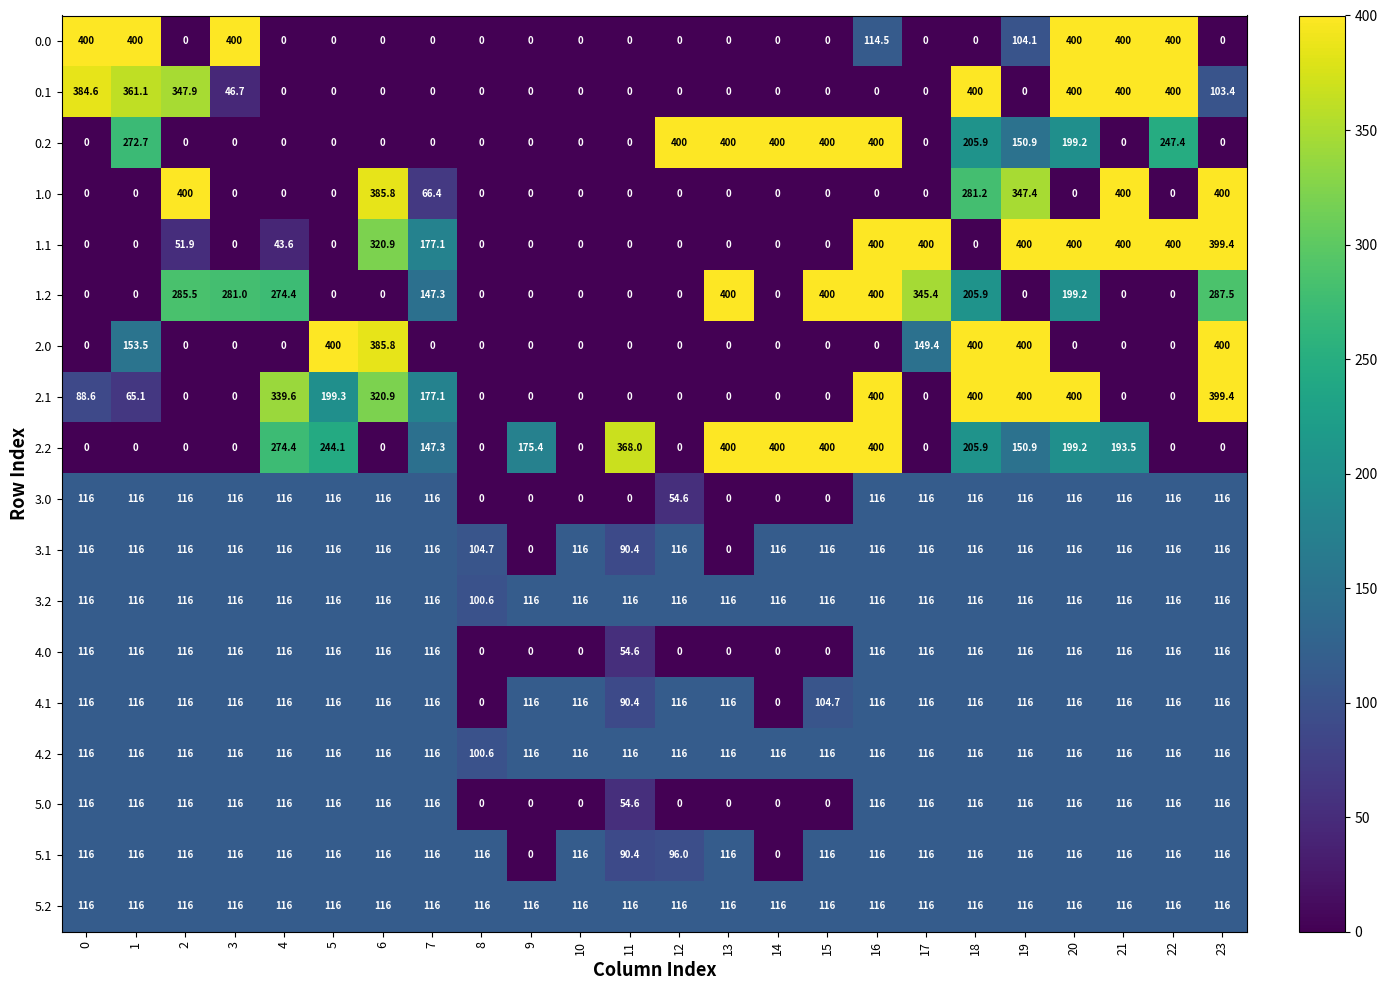

The value of 5.2 at 13 is 194.3. True or false?

False